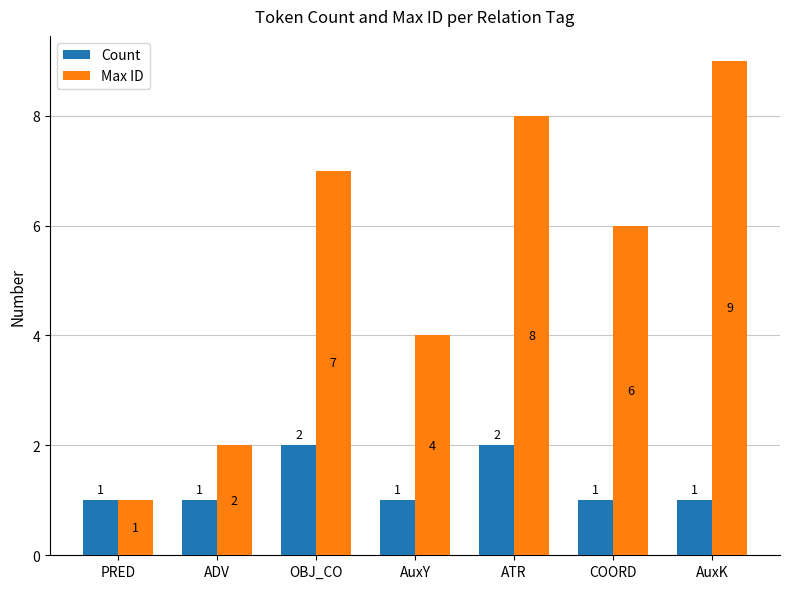

What is the difference between the maximum and minimum values in the Count series?

1